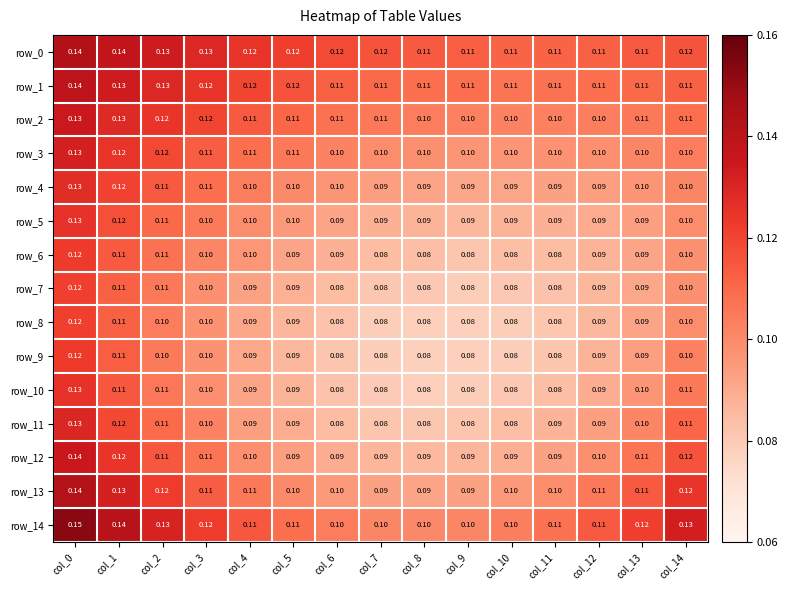

Is the value of row_13 at col_4 greater than the value of row_12 at col_4?

Yes